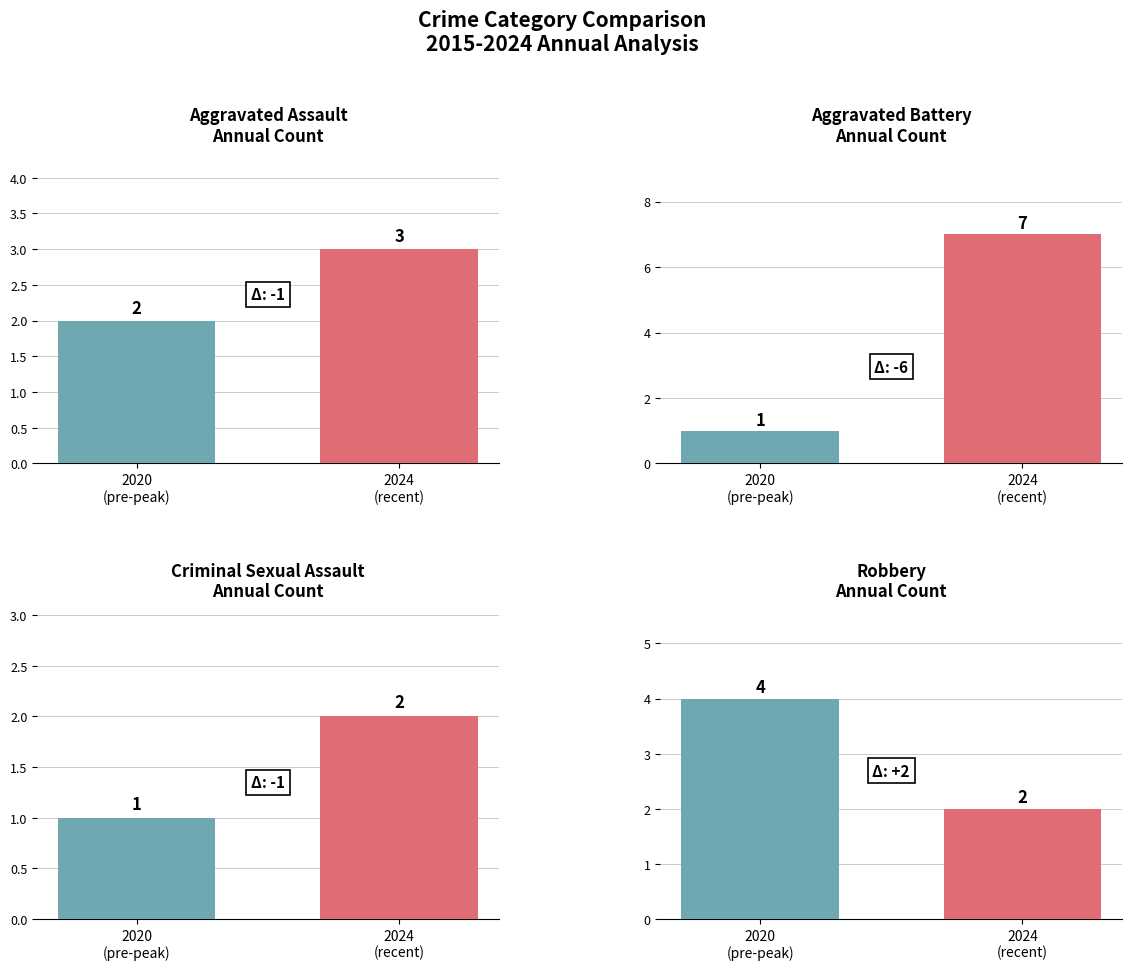

How many categories are shown in the chart?

2